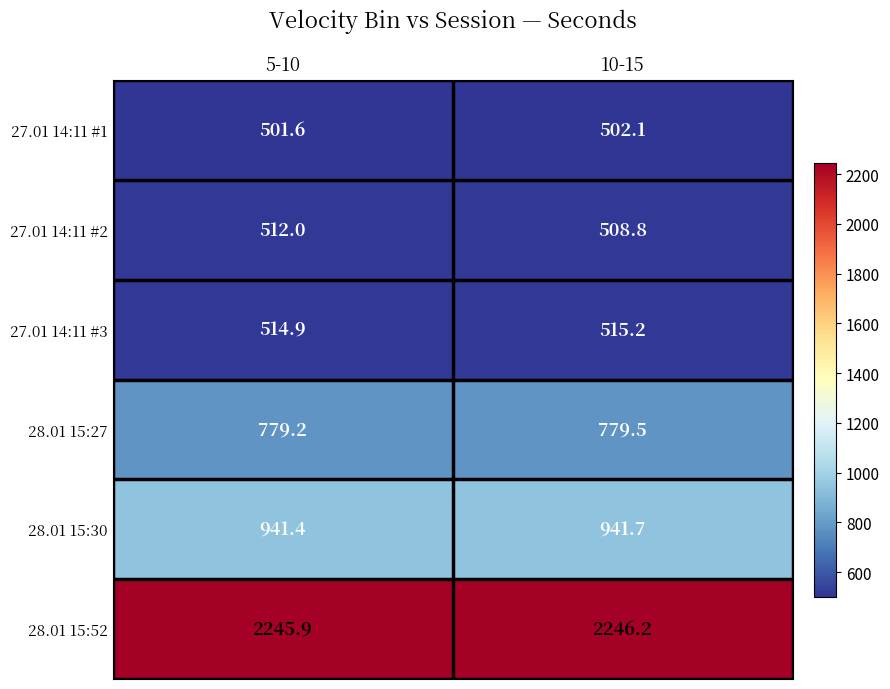

The value of 27.01 14:11 #2 at 10-15 is 131.0. True or false?

False